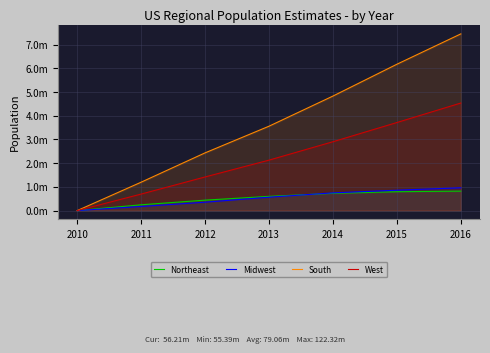

Reading right to left, extract all data points from this chart.

Northeast: 821454	796681	728735	600715	441003	244710	0
Midwest: 962827	859785	747766	565346	353718	174729	0
South: 7456460	6176092	4833197	3561206	2436057	1198687	0
West: 4538579	3715867	2905565	2129448	1419408	697039	0